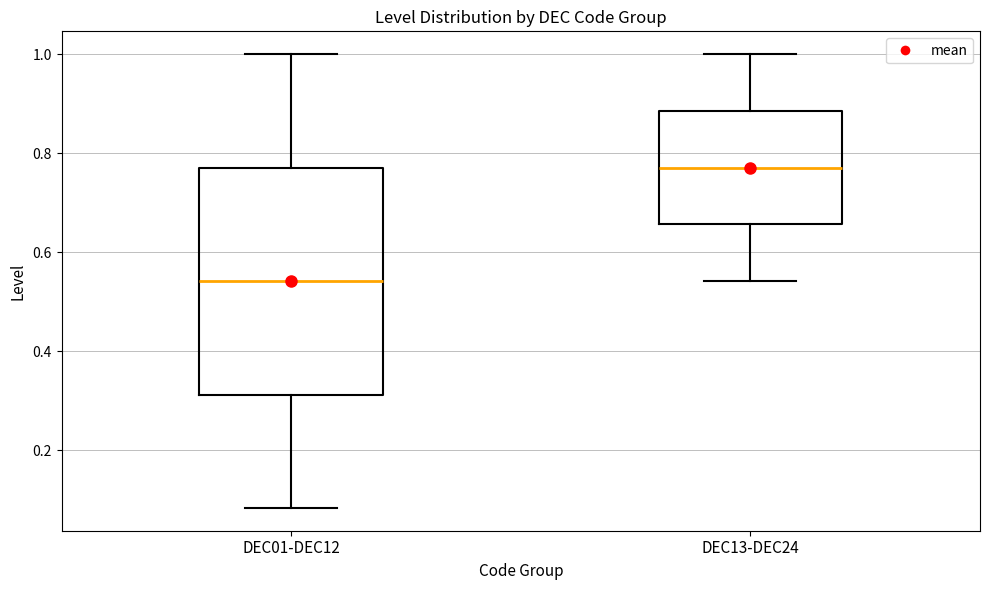

Reading left to right, transcribe this box plot: for each box, give where its median line is, the range the box spans, and where its two whiskers end, as read against the y-axis. The values are not printed on the chart, so give them approximately, as read against the axis.

DEC01-DEC12: median 0.54, box 0.32 to 0.78, whiskers 0.08 to 1.00
DEC13-DEC24: median 0.78, box 0.66 to 0.88, whiskers 0.54 to 1.00